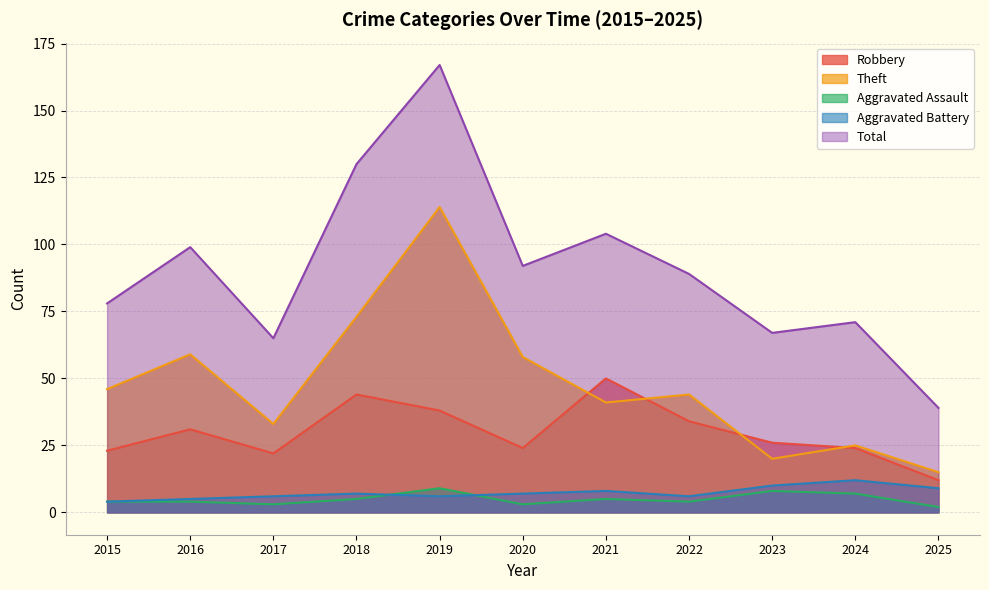

Is the value of Theft at 2015 greater than the value of Total at 2025?

Yes